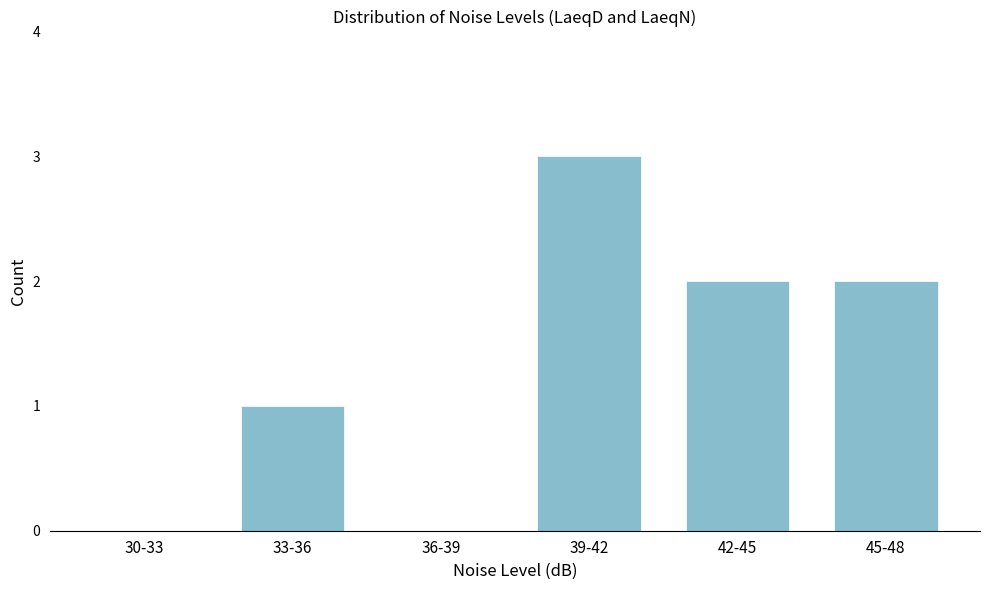

Reading left to right, list all the values displayed in this chart.

30-33=0	33-36=1	36-39=0	39-42=3	42-45=2	45-48=2